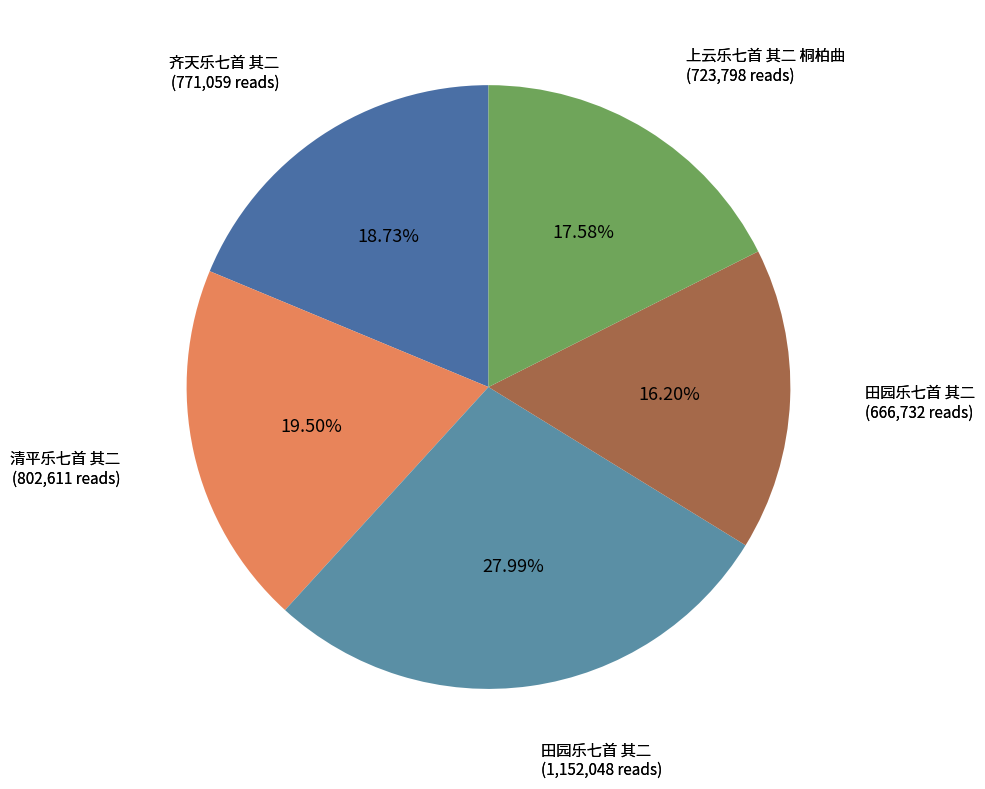

Count the number of slices in the pie.

5